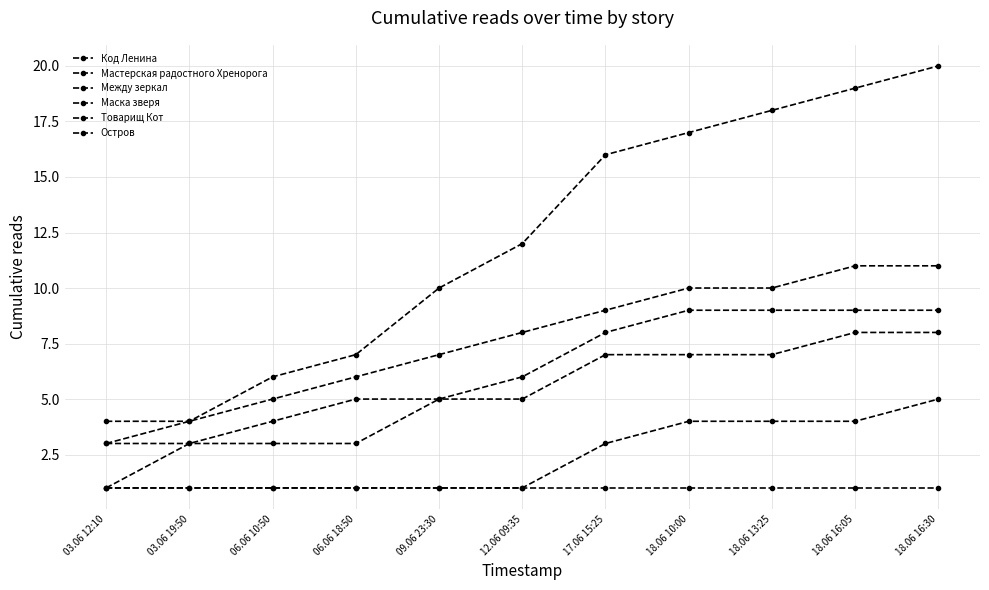

True or false: Товарищ Кот has a value of 14 at 18.06 16:05.

False